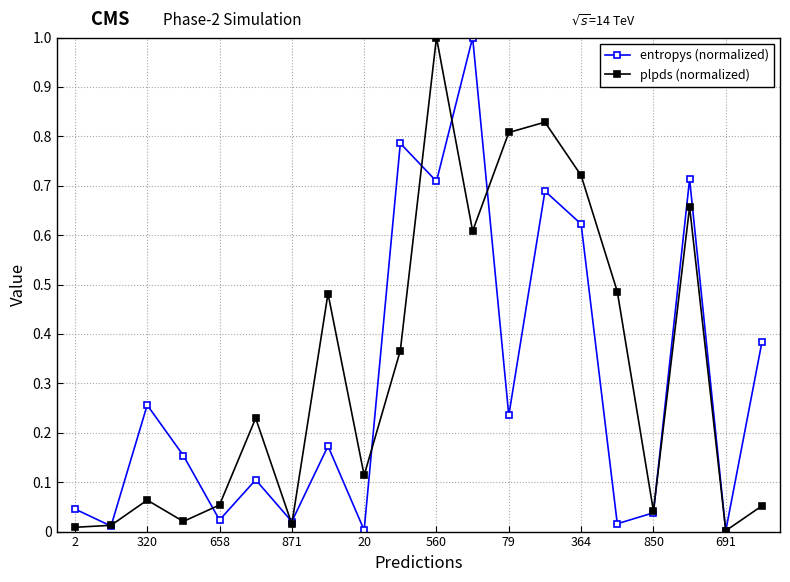

Which series has the largest total across all categories?

plpds (normalized)